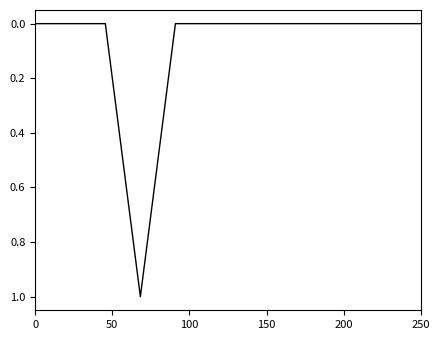

What is the difference between the maximum and minimum values?

1